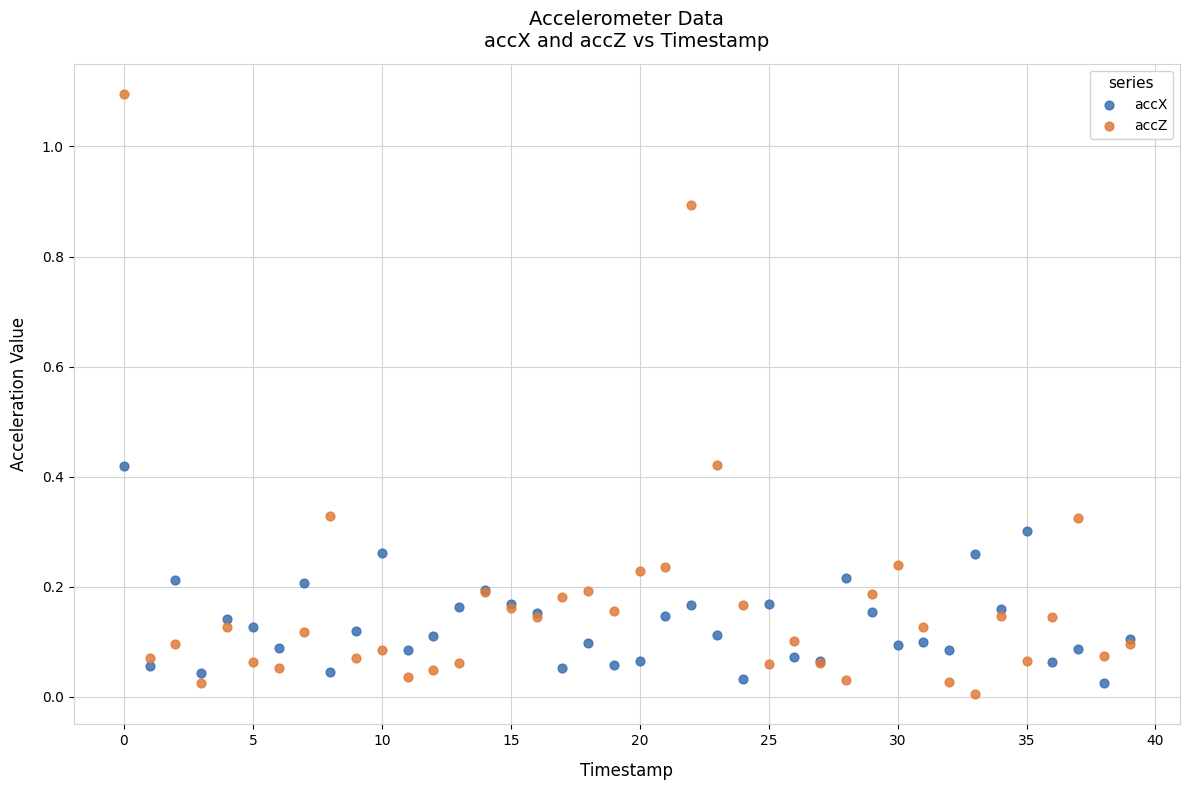

Which series contains the highest Y value?

accZ